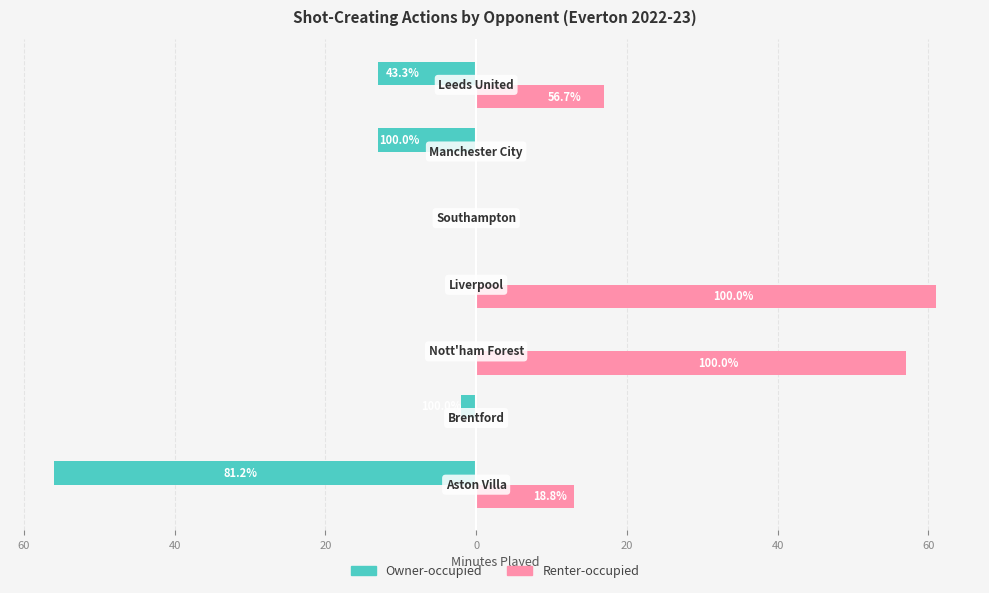

List the series in order of their peak value, lowest first.

Owner-occupied, Renter-occupied